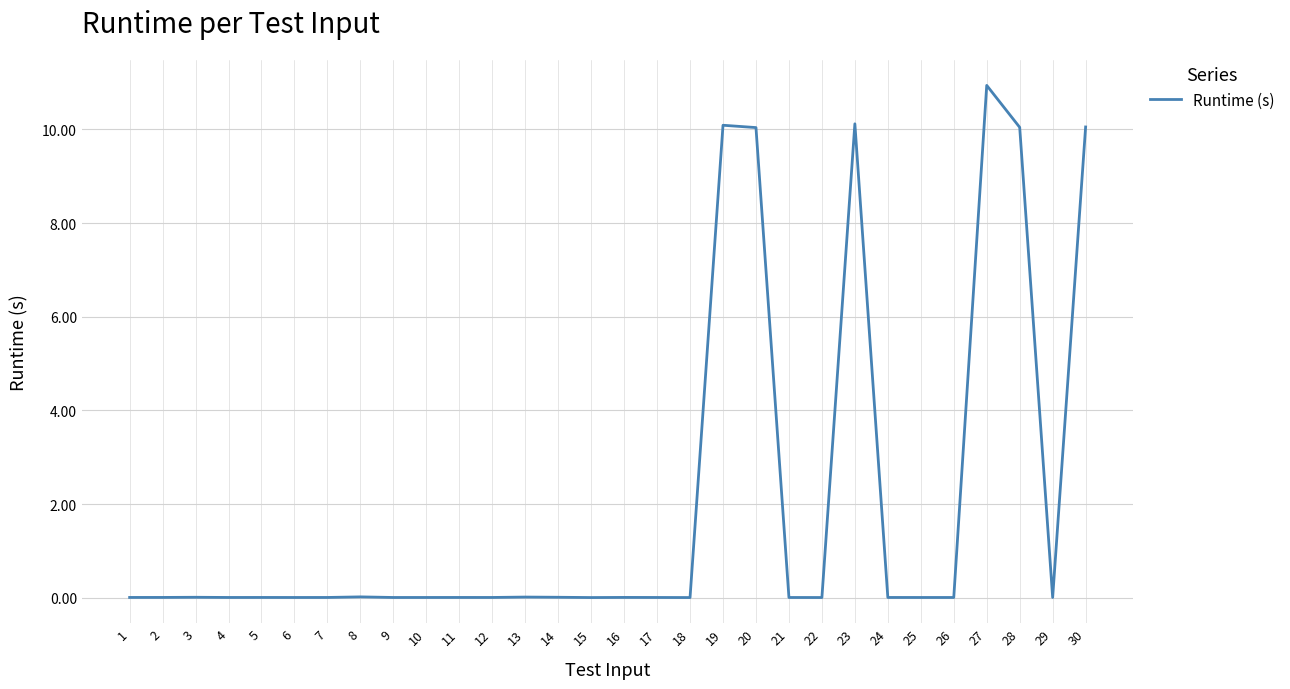

Which label corresponds to the largest value in the chart?

27